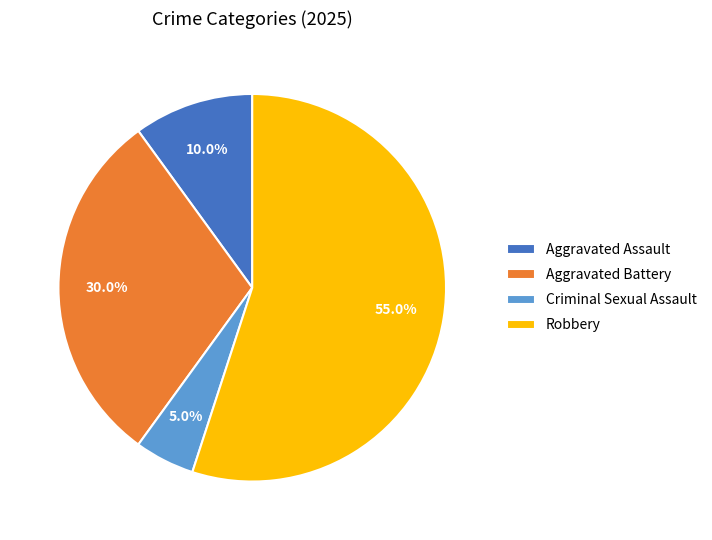

How many segments does this pie chart have?

4